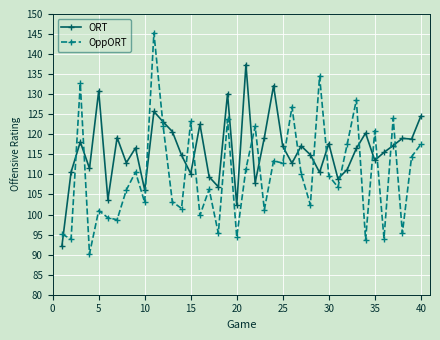

True or false: OppORT and ORT cross at least once.

True